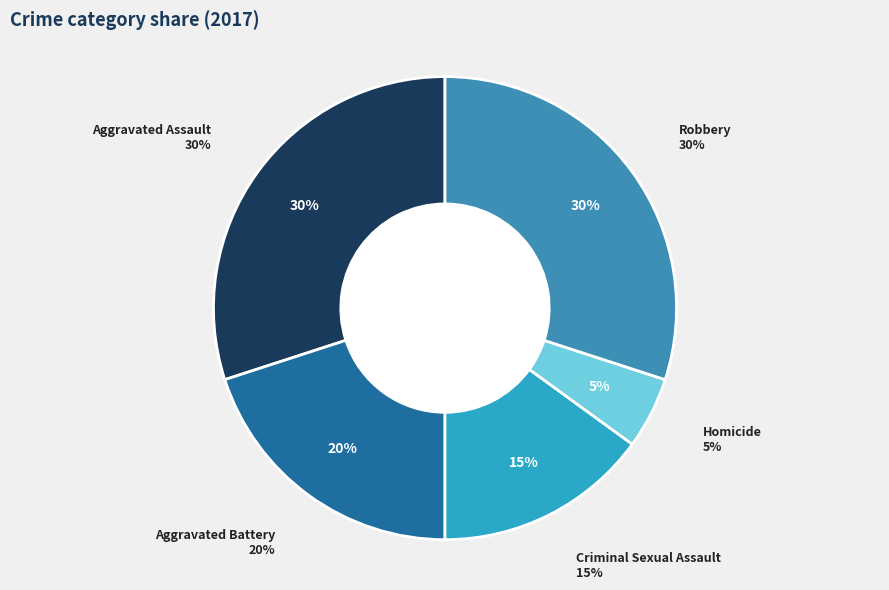

Combined, do Aggravated Assault and Criminal Sexual Assault account for over 50%?

No